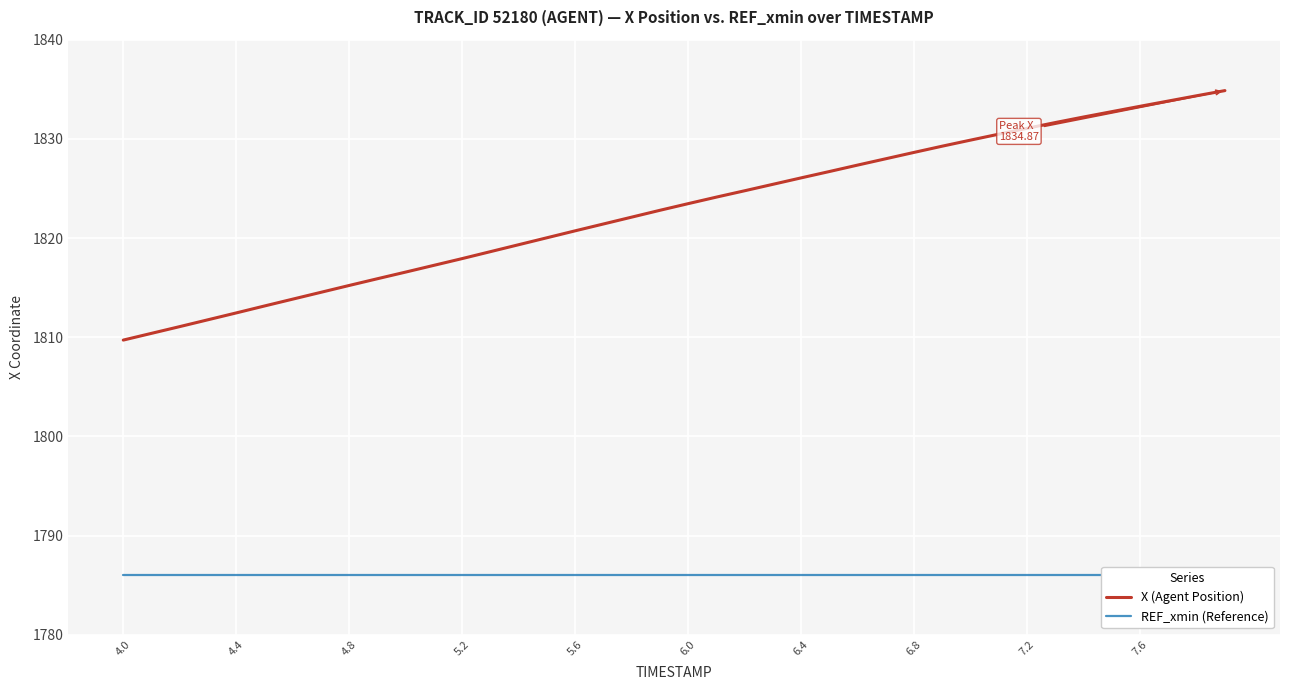

What are all the series names shown in the legend?

X (Agent Position), REF_xmin (Reference)